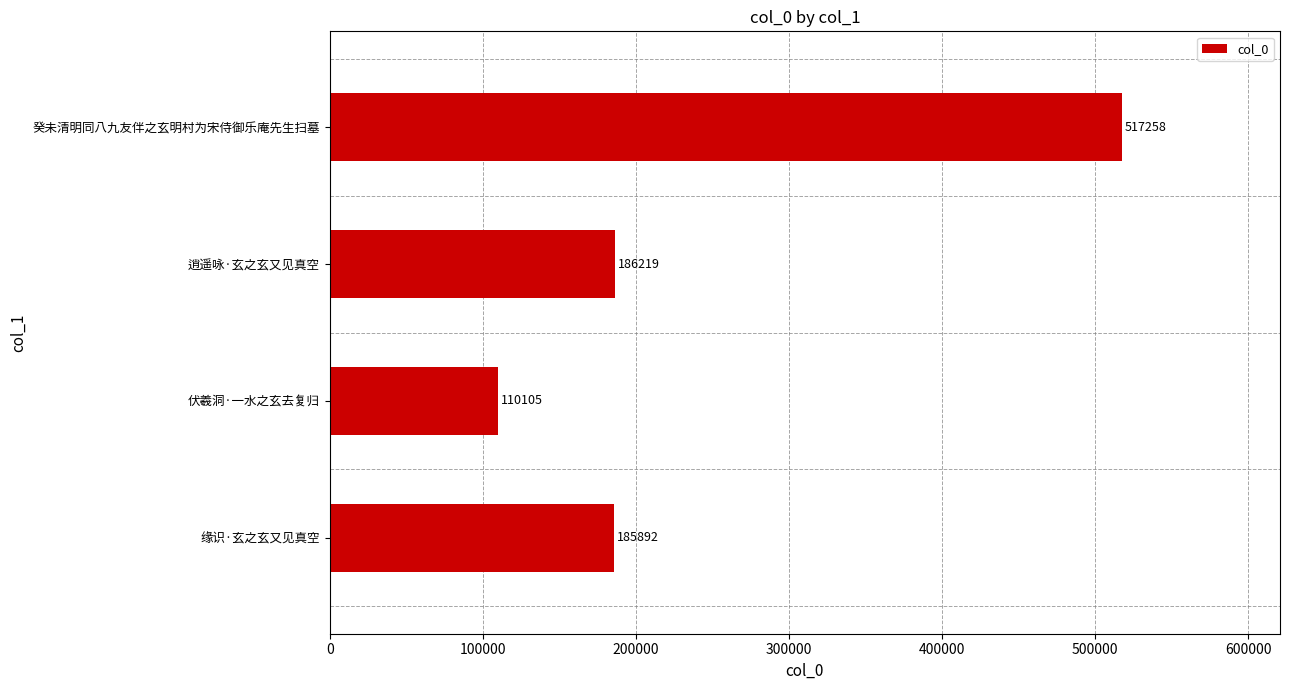

Reading bottom to top, what are all the values shown in this chart?

185892	110105	186219	517258